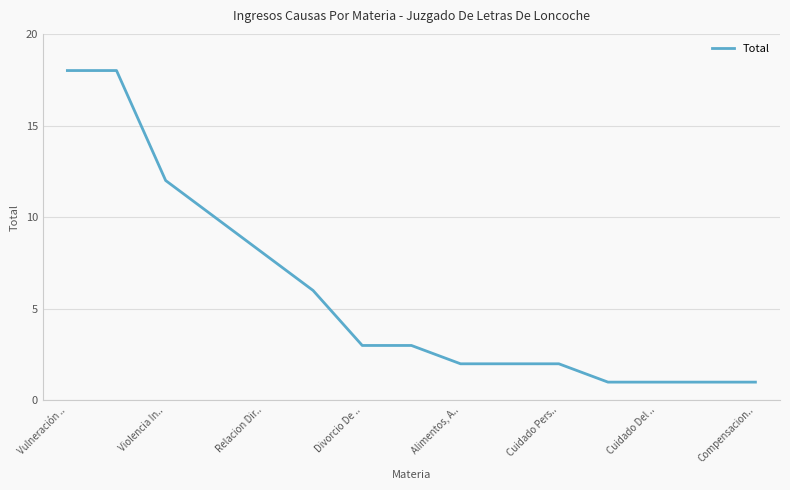

What is the maximum value shown in the chart?

18